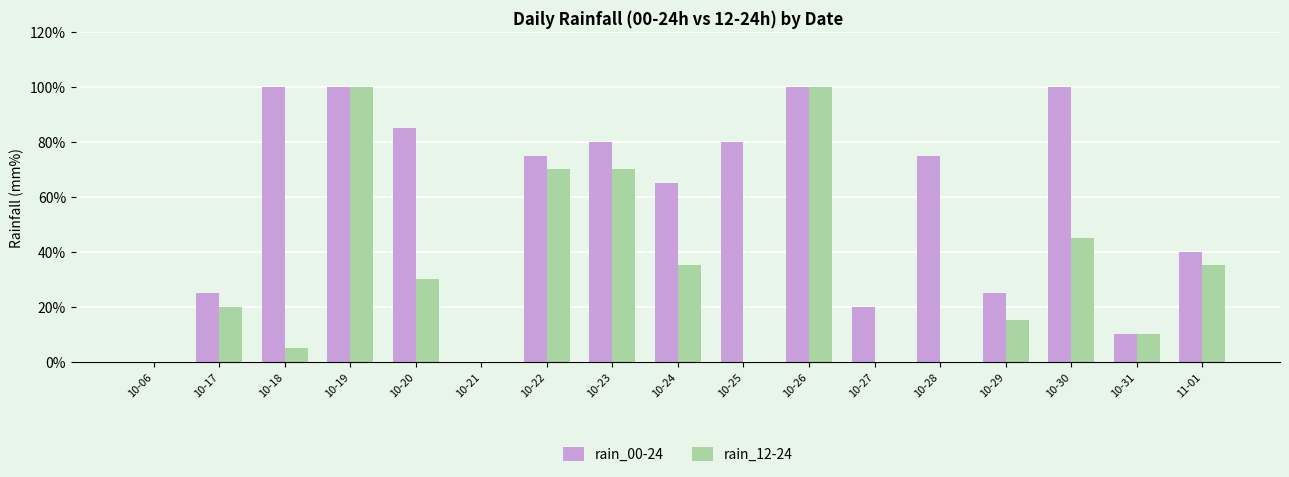

True or false: rain_12-24 has a value of 0 at 10-27.

True